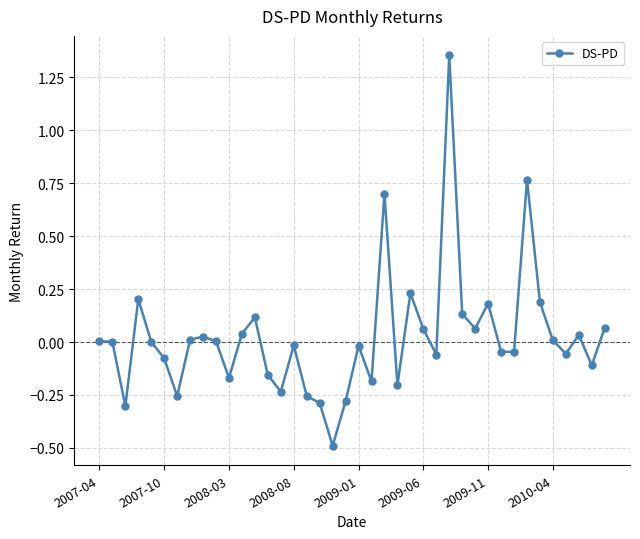

How many categories are shown in the chart?

40